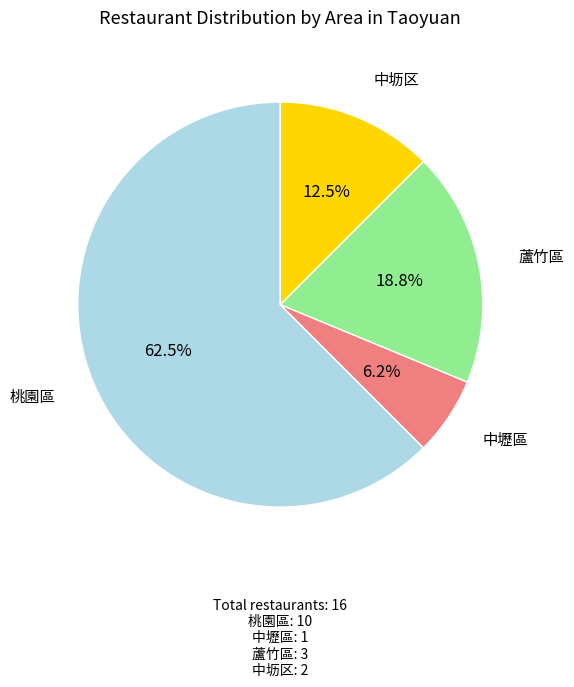

How many segments does this pie chart have?

4